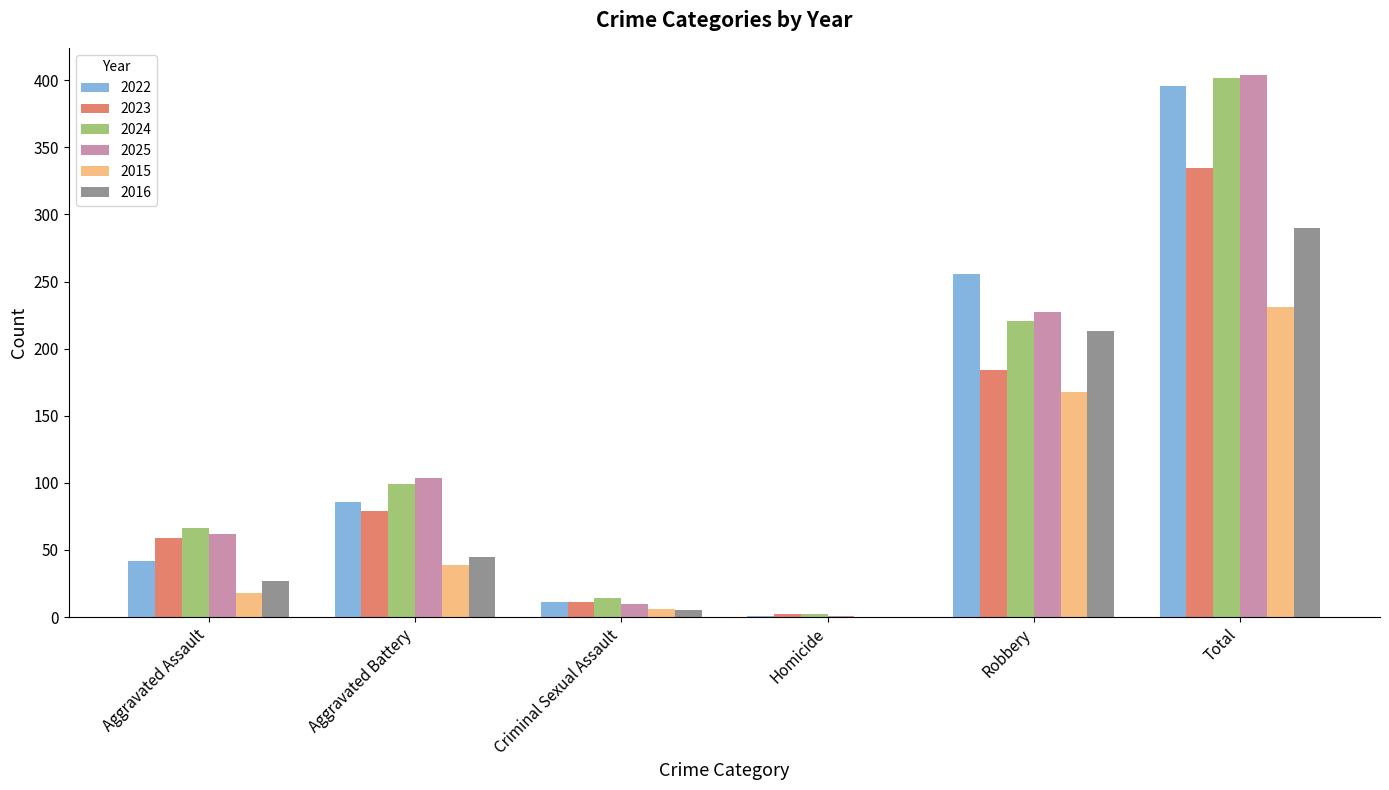

Reading left to right, what are all the values shown in this chart?

2022: Aggravated Assault=42	Aggravated Battery=86	Criminal Sexual Assault=11	Homicide=1	Robbery=256	Total=396
2023: Aggravated Assault=59	Aggravated Battery=79	Criminal Sexual Assault=11	Homicide=2	Robbery=184	Total=335
2024: Aggravated Assault=66	Aggravated Battery=99	Criminal Sexual Assault=14	Homicide=2	Robbery=221	Total=402
2025: Aggravated Assault=62	Aggravated Battery=104	Criminal Sexual Assault=10	Homicide=1	Robbery=227	Total=404
2015: Aggravated Assault=18	Aggravated Battery=39	Criminal Sexual Assault=6	Homicide=0	Robbery=168	Total=231
2016: Aggravated Assault=27	Aggravated Battery=45	Criminal Sexual Assault=5	Homicide=0	Robbery=213	Total=290